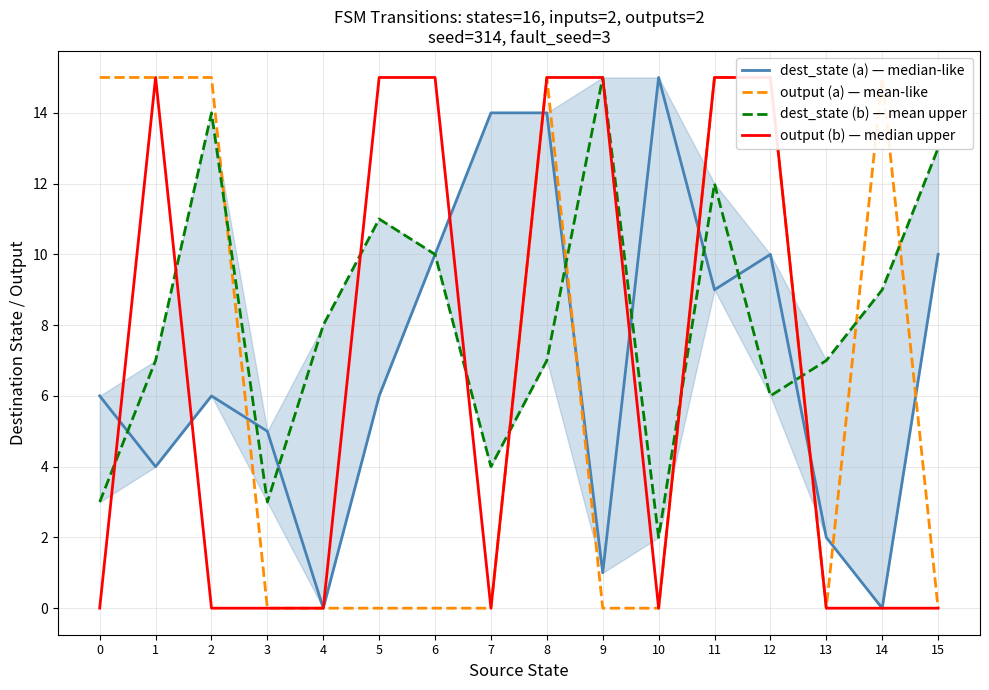

Reading right to left, list all the values displayed in this chart.

dest_state (a) — median-like: 10	0	2	10	9	15	1	14	14	10	6	0	5	6	4	6
output (a) — mean-like: 0	15	0	15	15	0	0	15	0	0	0	0	0	15	15	15
dest_state (b) — mean upper: 13	9	7	6	12	2	15	7	4	10	11	8	3	14	7	3
output (b) — median upper: 0	0	0	15	15	0	15	15	0	15	15	0	0	0	15	0